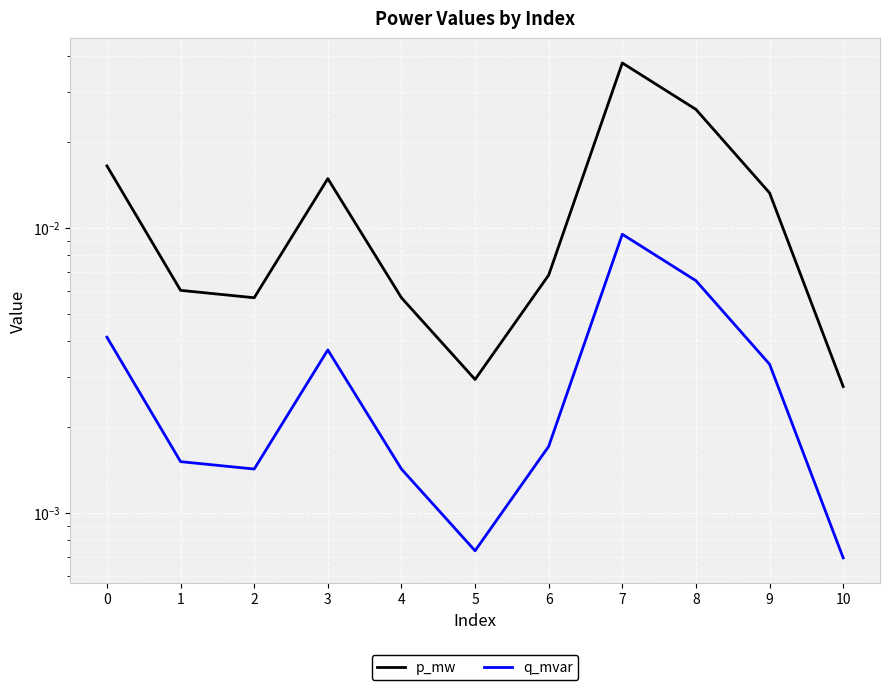

Rank the series by their average value, from highest to lowest.

p_mw, q_mvar